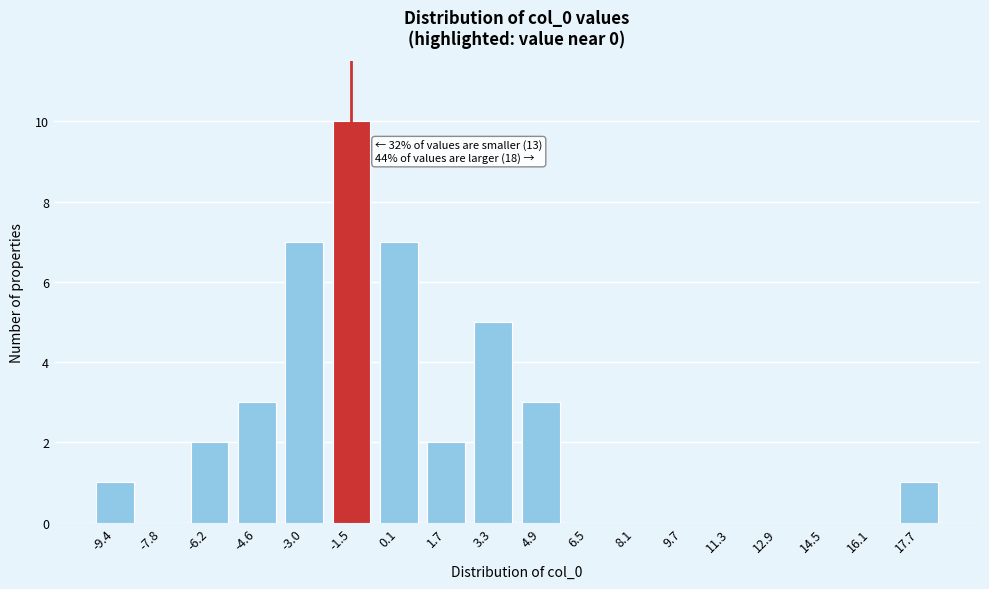

Reading left to right, list all the values displayed in this chart.

-9.4=1	-7.8=0	-6.2=2	-4.6=3	-3.0=7	-1.5=10	0.1=7	1.7=2	3.3=5	4.9=3	6.5=0	8.1=0	9.7=0	11.3=0	12.9=0	14.5=0	16.1=0	17.7=1